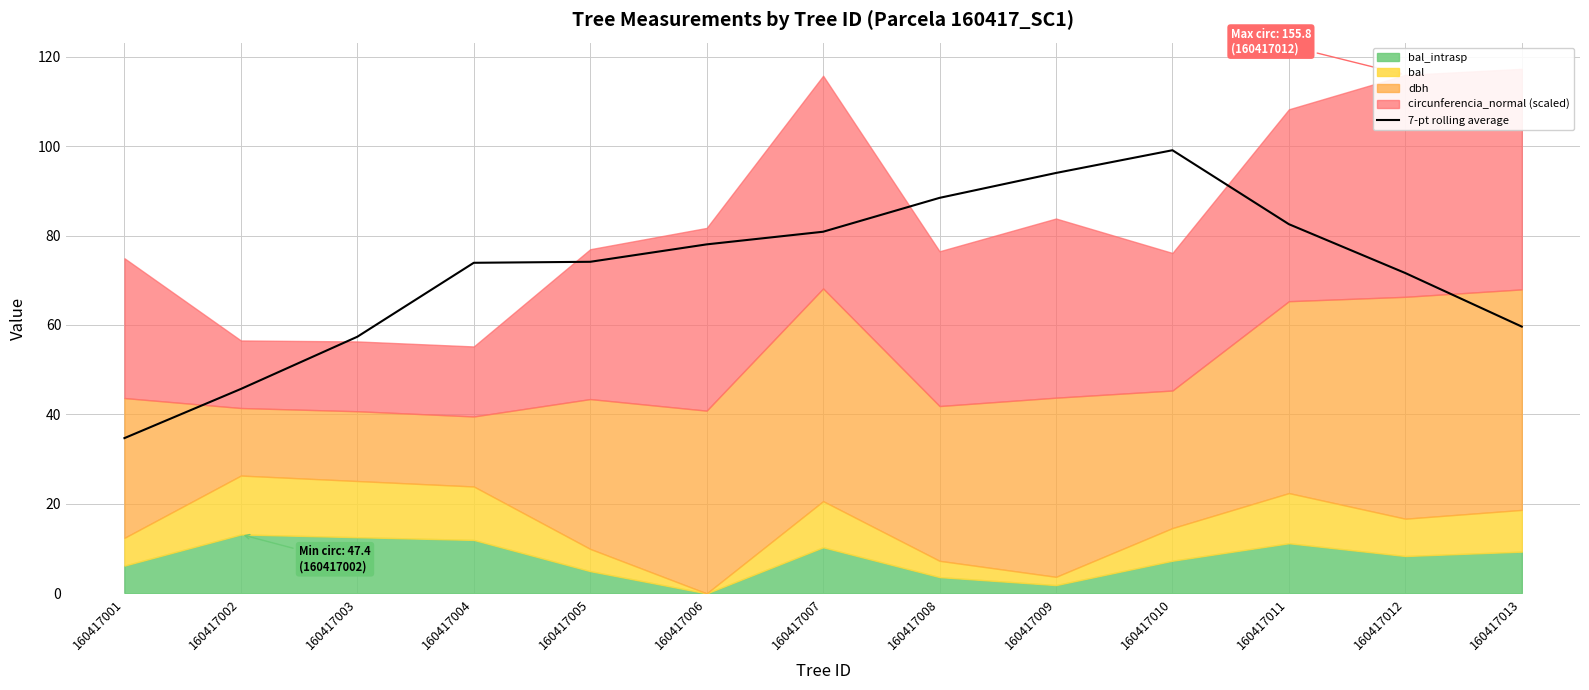

What is the lowest value of the 7-pt rolling average series?

34.7